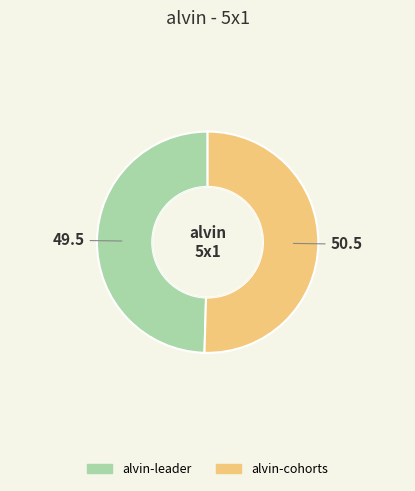

Between alvin-leader and alvin-cohorts, which is larger?

alvin-cohorts